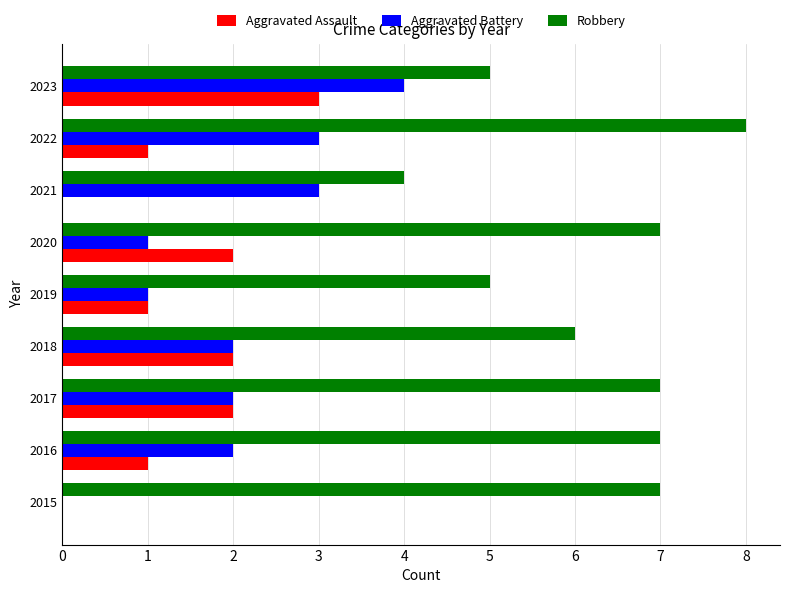

Which series changed the most between 2020 and 2023?

Aggravated Battery